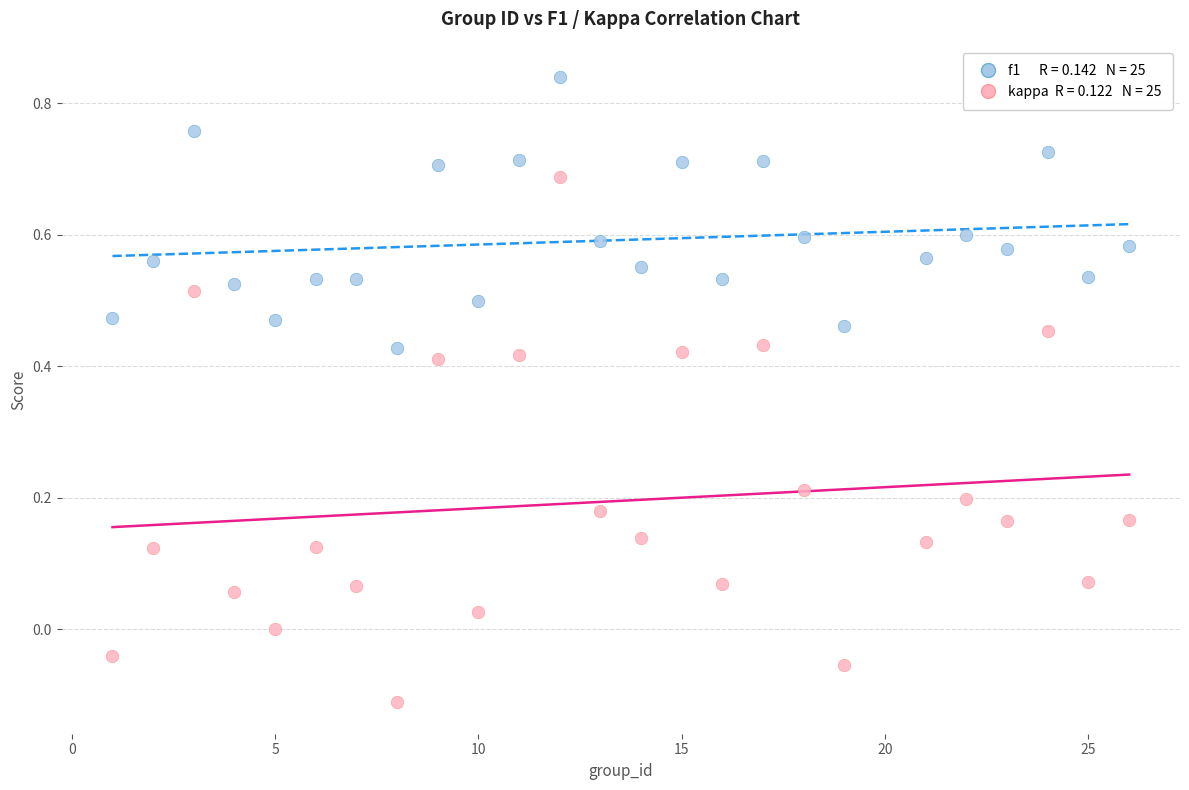

Across all data points, what is the range of X values (max minus min)?

25.0